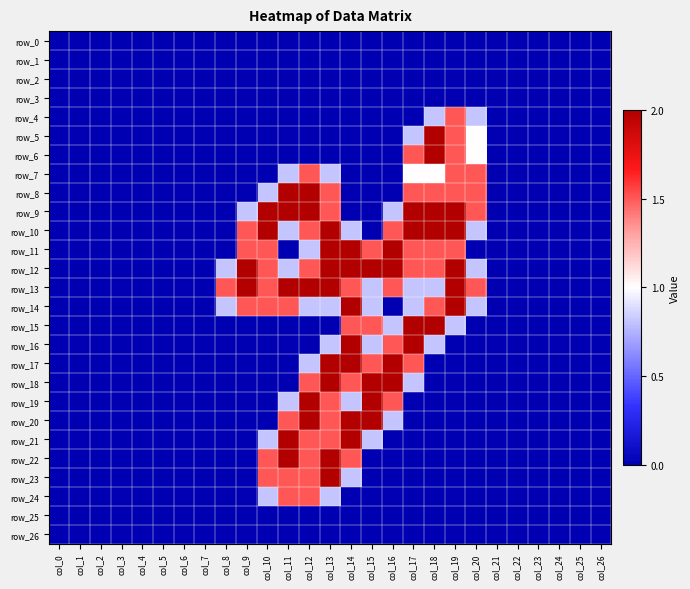

Which series has the largest range (max minus min)?

row_5